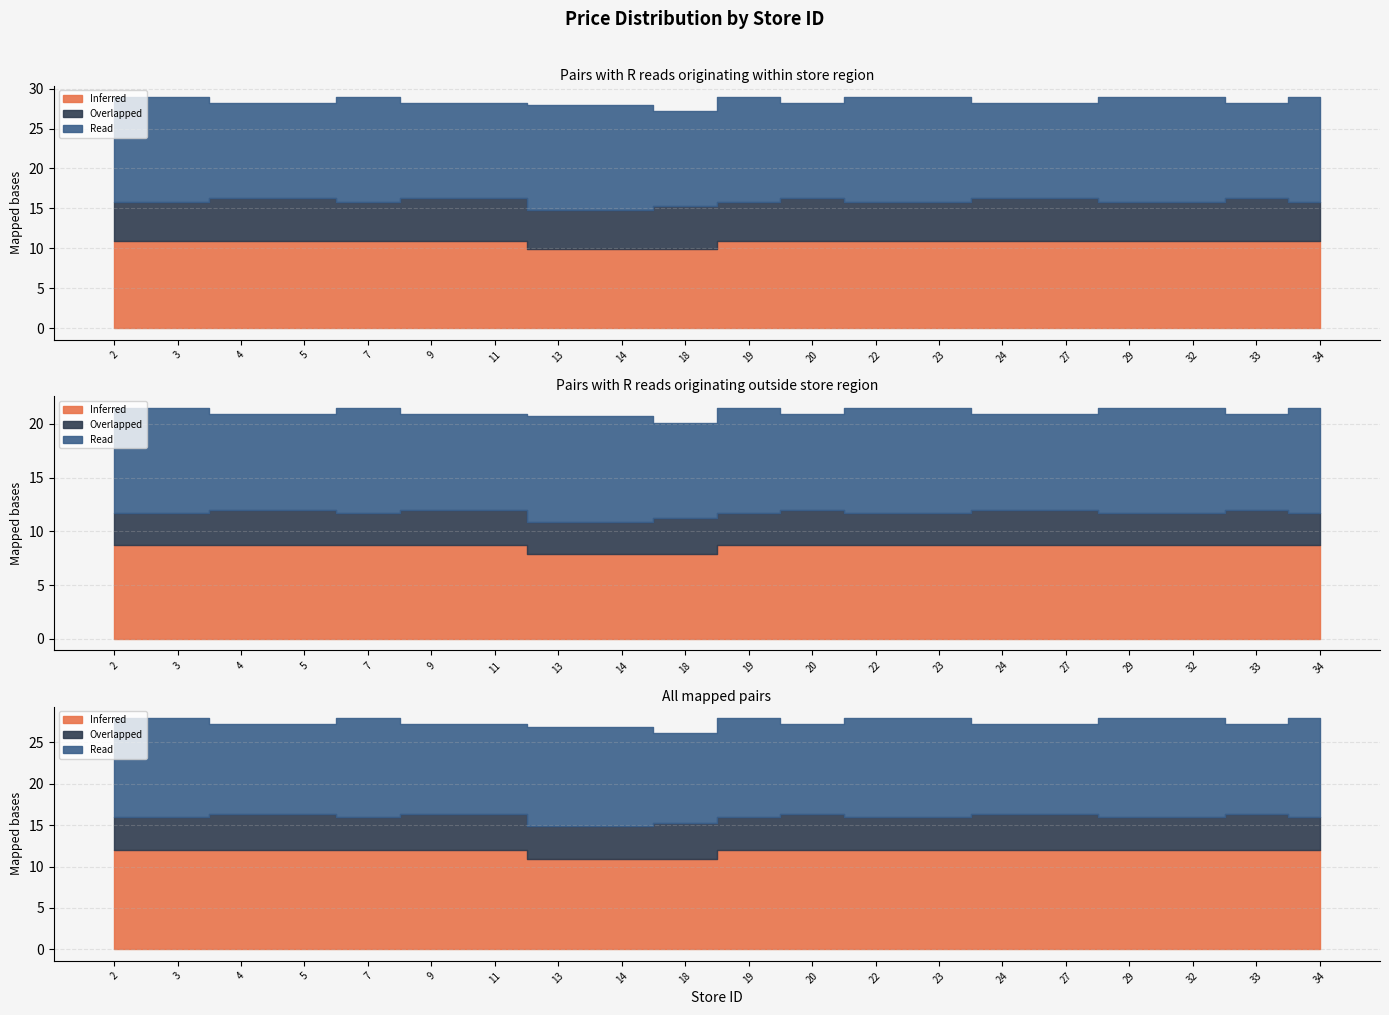

Which series changed the most between 23 and 27?

Overlapped